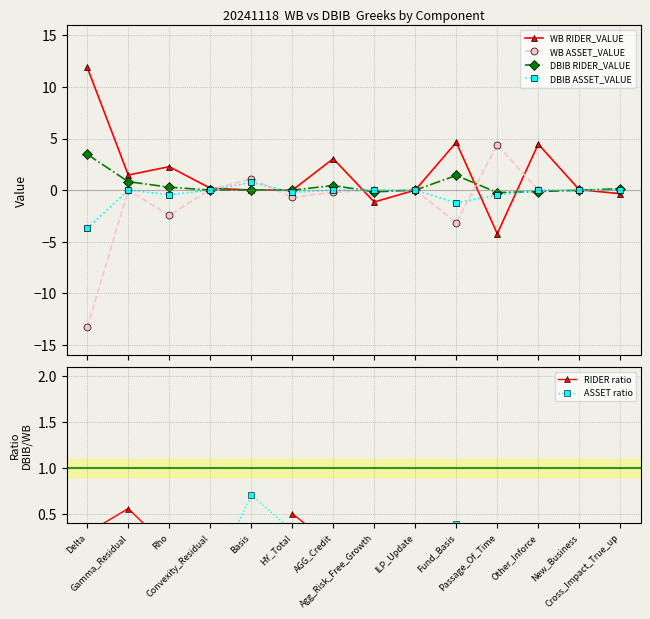

Count the number of data series in this chart.

6